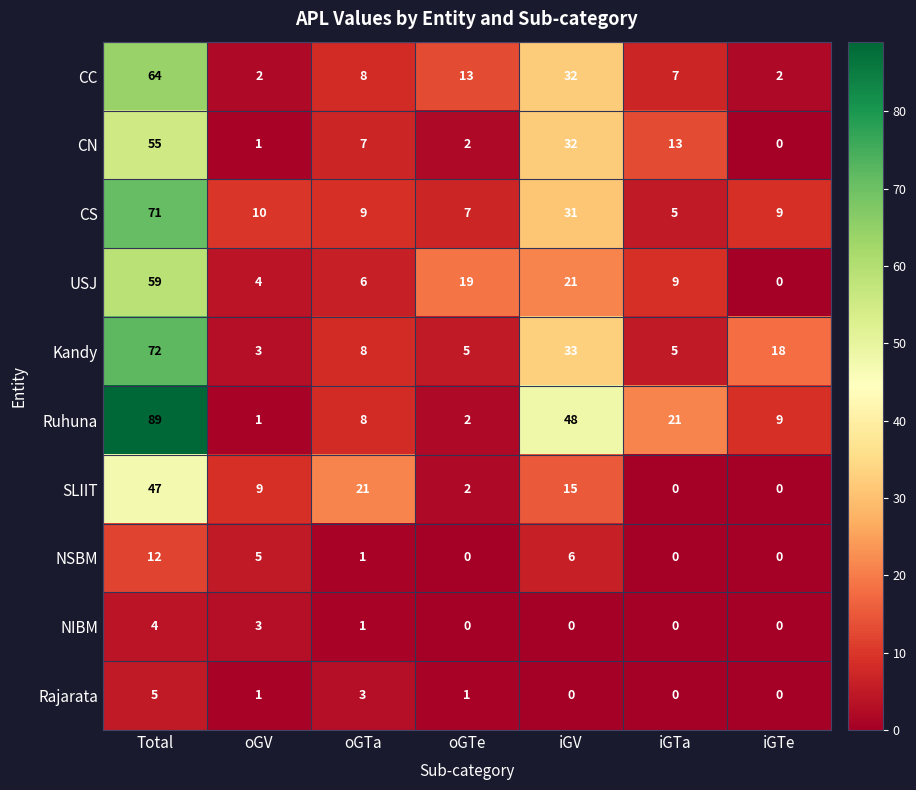

Which category has the highest value across all series?

Total